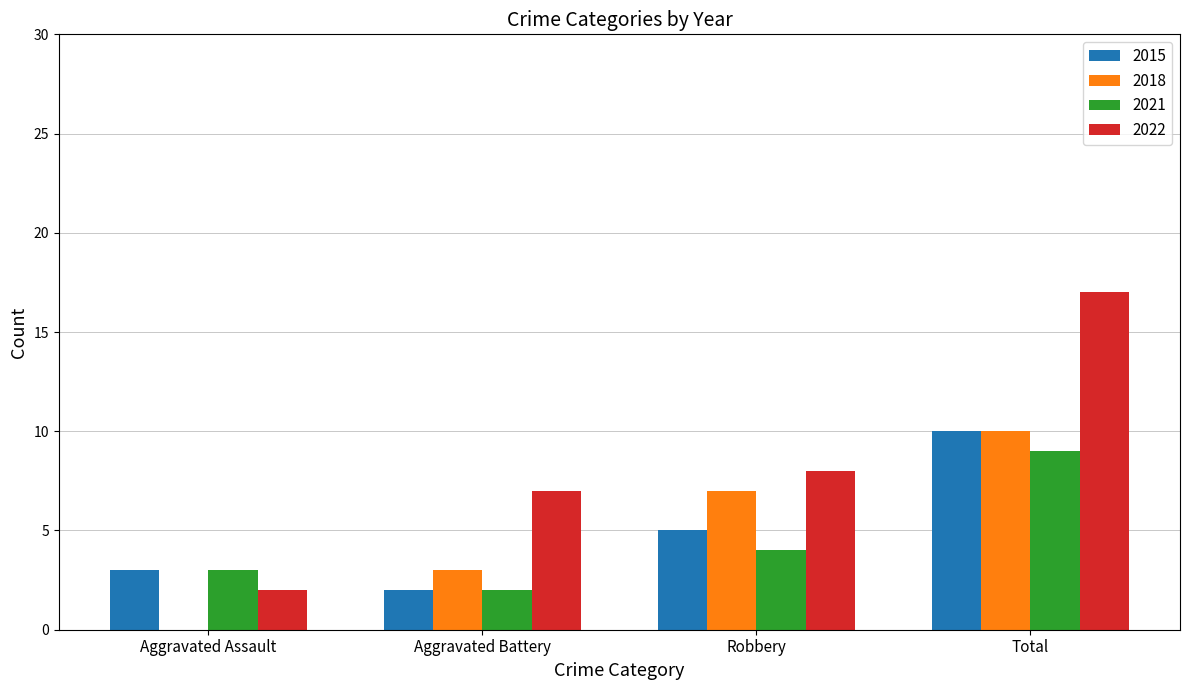

What is the maximum value for 2022?

17